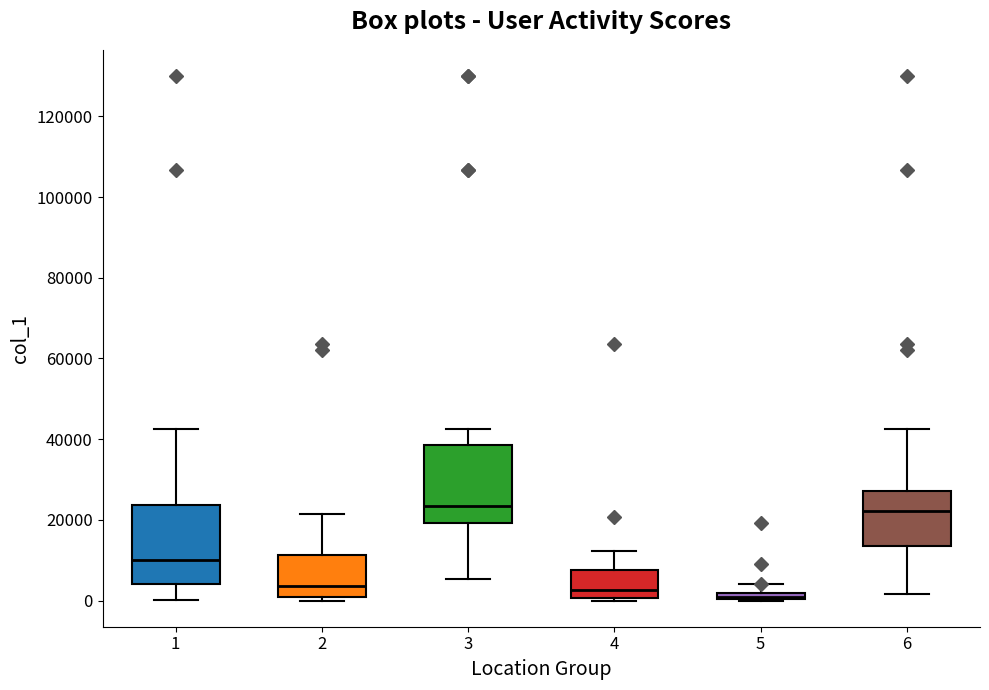

Where is the lower edge of the box at x = 5 on the y-axis? The values are not printed on the chart, so give them approximately, as read against the axis.

0